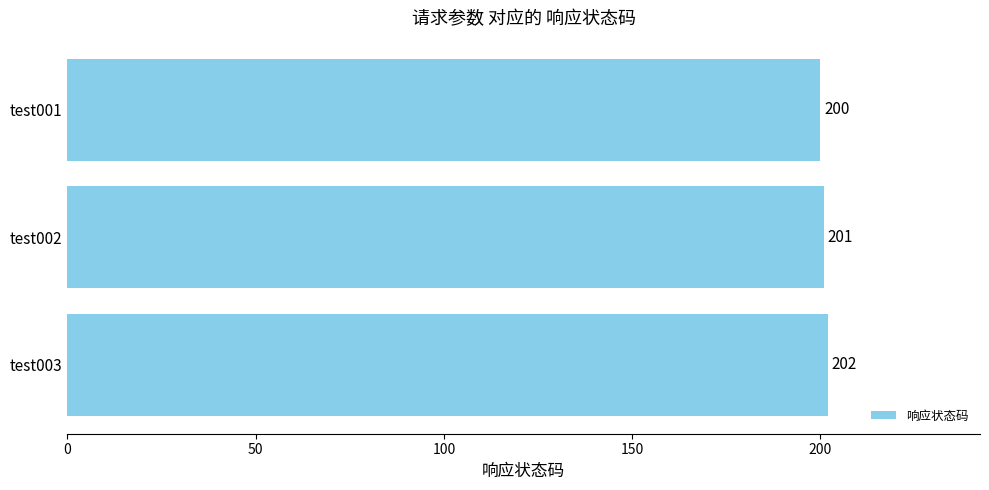

What is the average value?

201